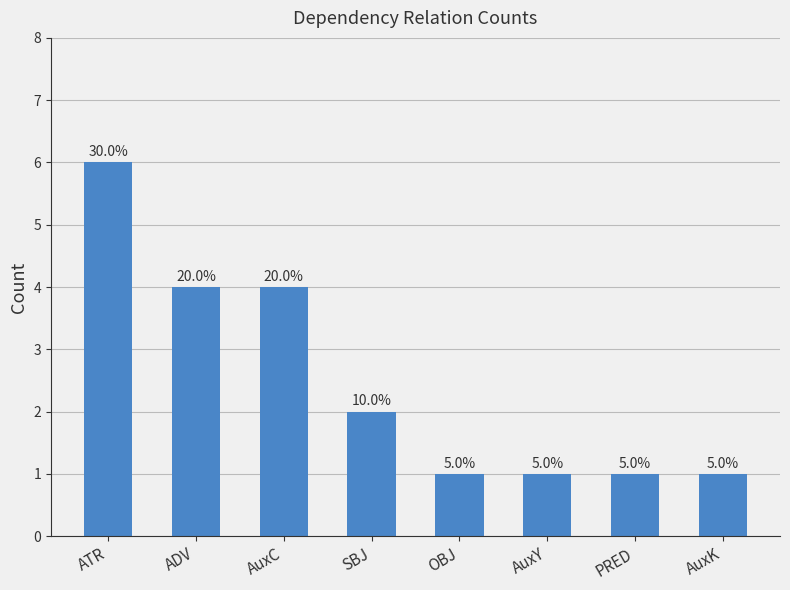

How many bars are there in total?

8